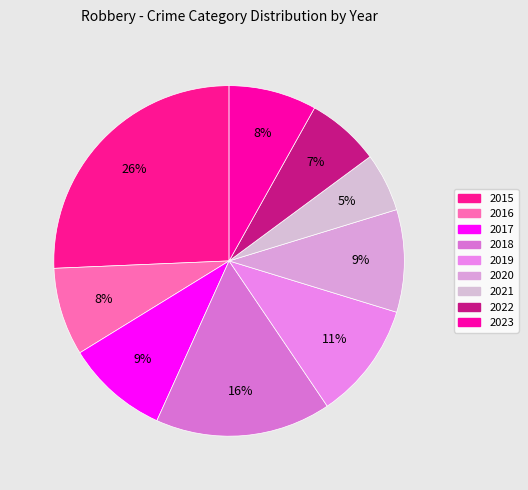

How many slices are in this pie chart?

9